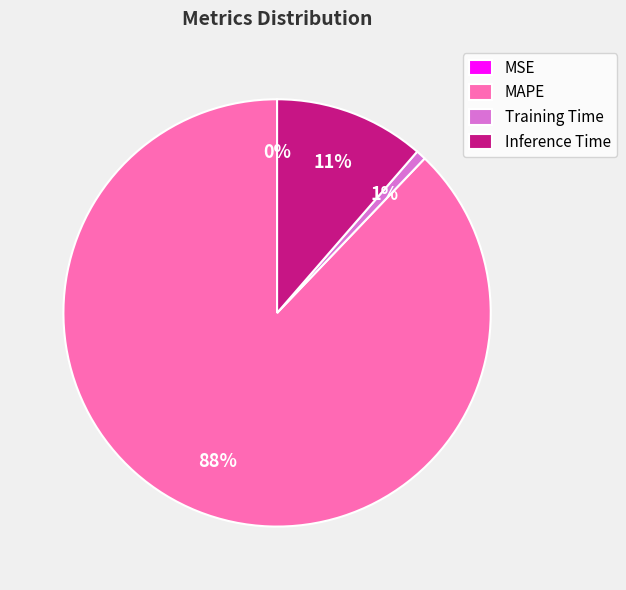

Does any single category account for the majority?

Yes